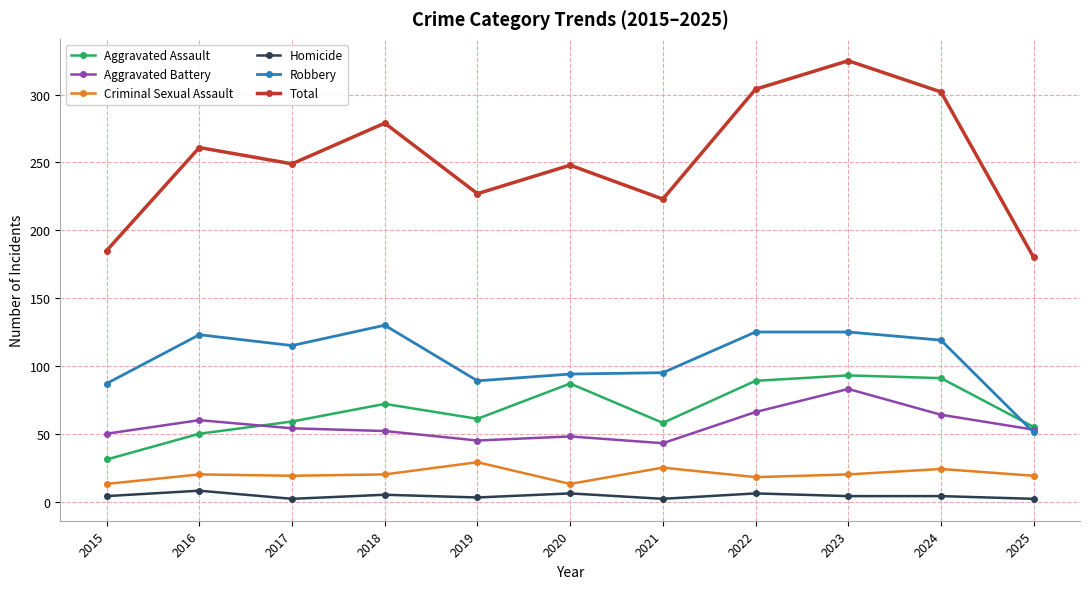

Is this an area chart (filled region under the line)?

No